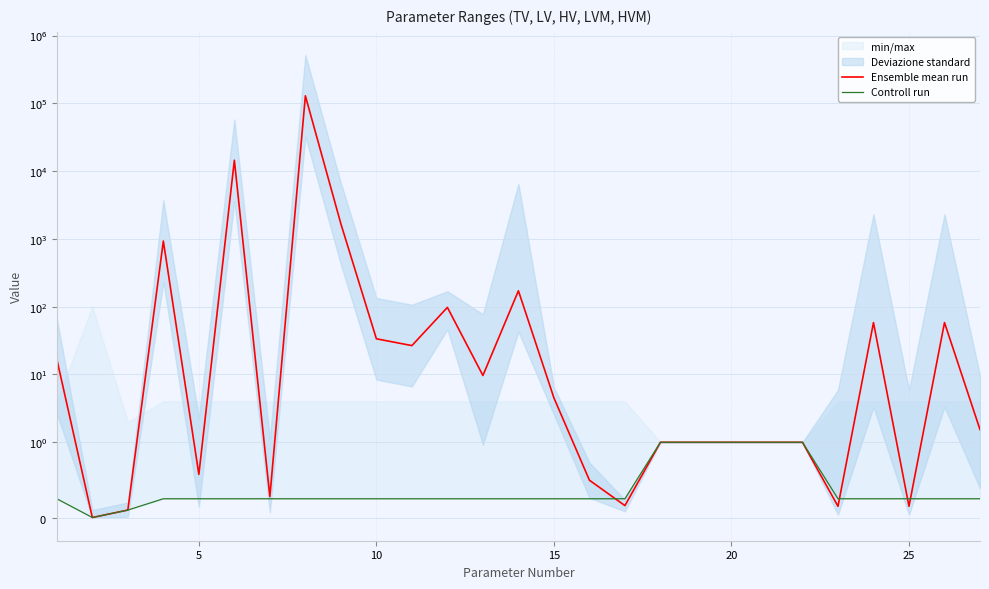

The Controll run series shows 0.4 at 11. True or false?

False